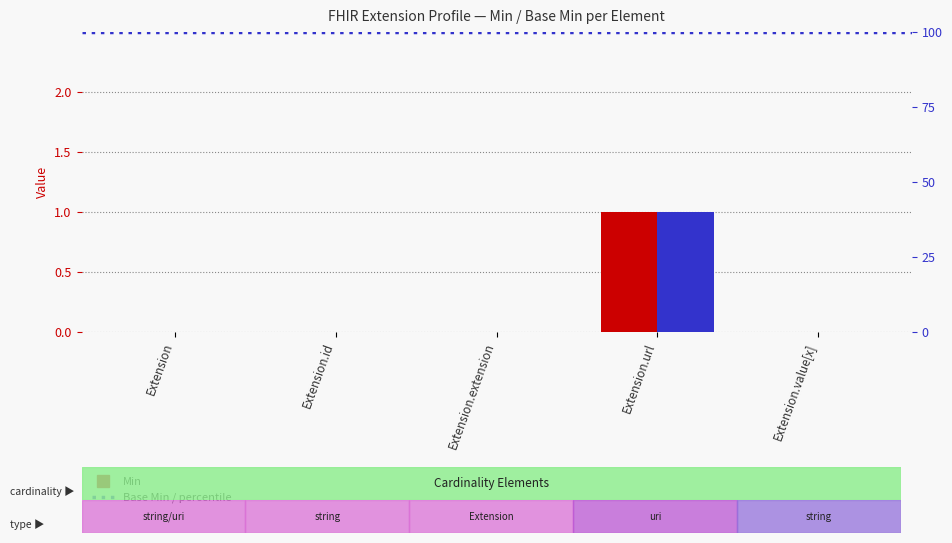

Rank the series by their maximum value, from highest to lowest.

Min, Base Min